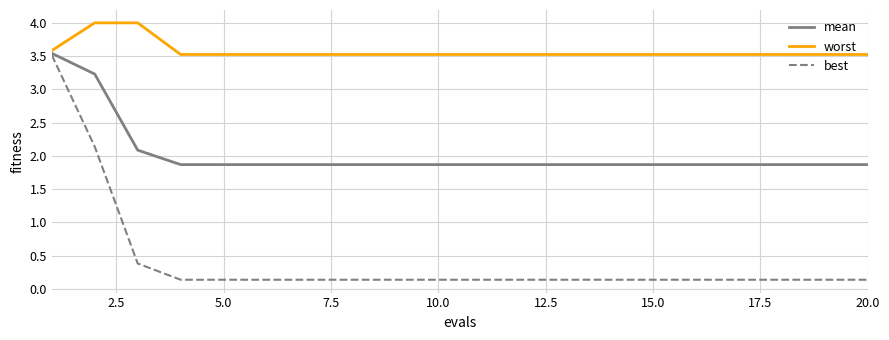

Which series has the largest total across all categories?

worst